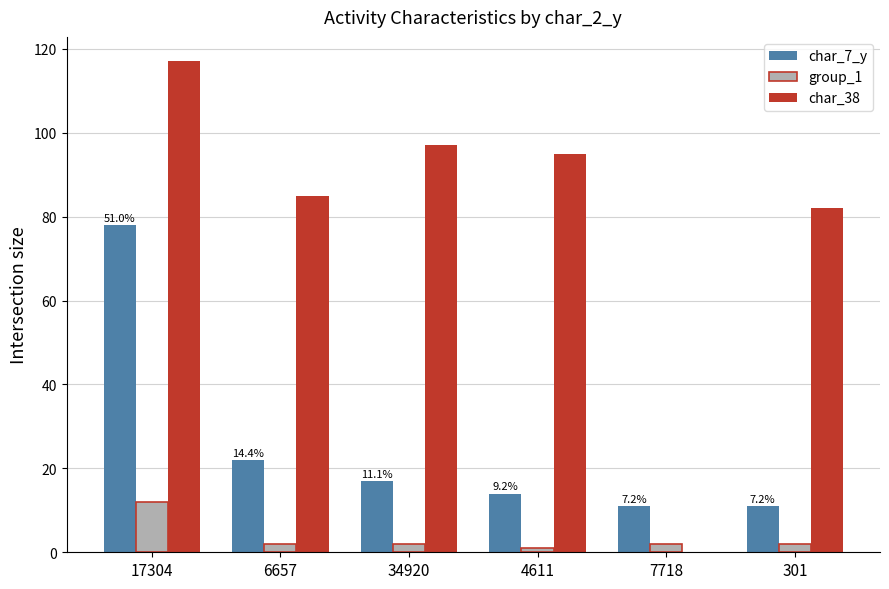

Which label corresponds to the largest value in the chart?

17304